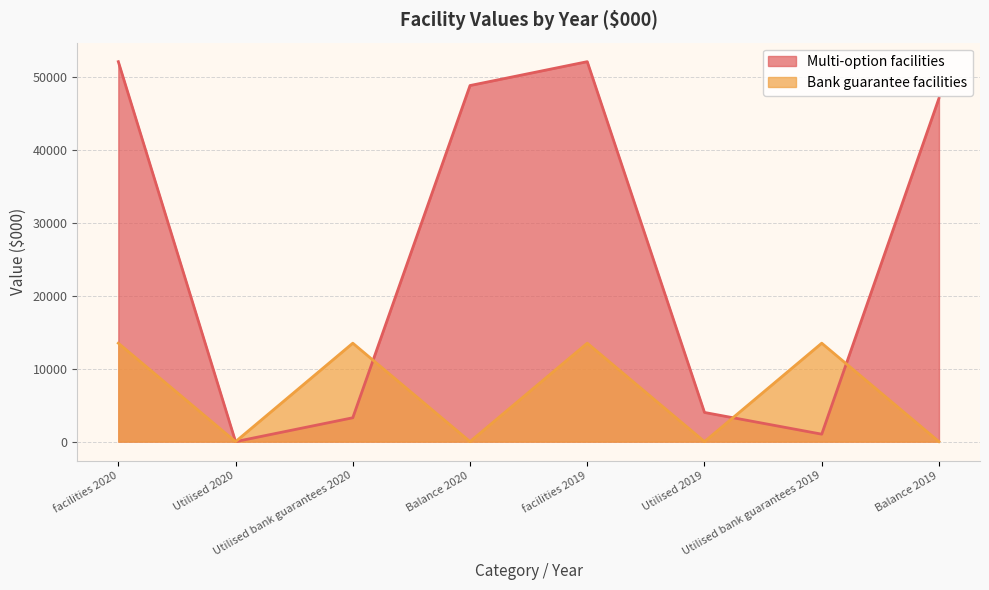

At how many categories does at least one series exceed 34176?

4